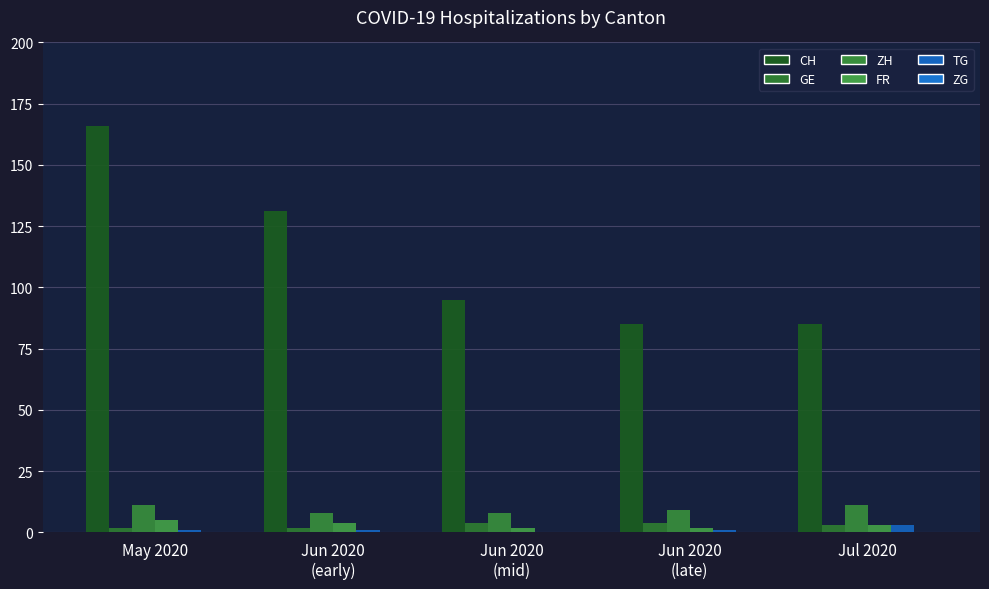

What is the label of the 4th bar from the left?

Jun 2020
(late)